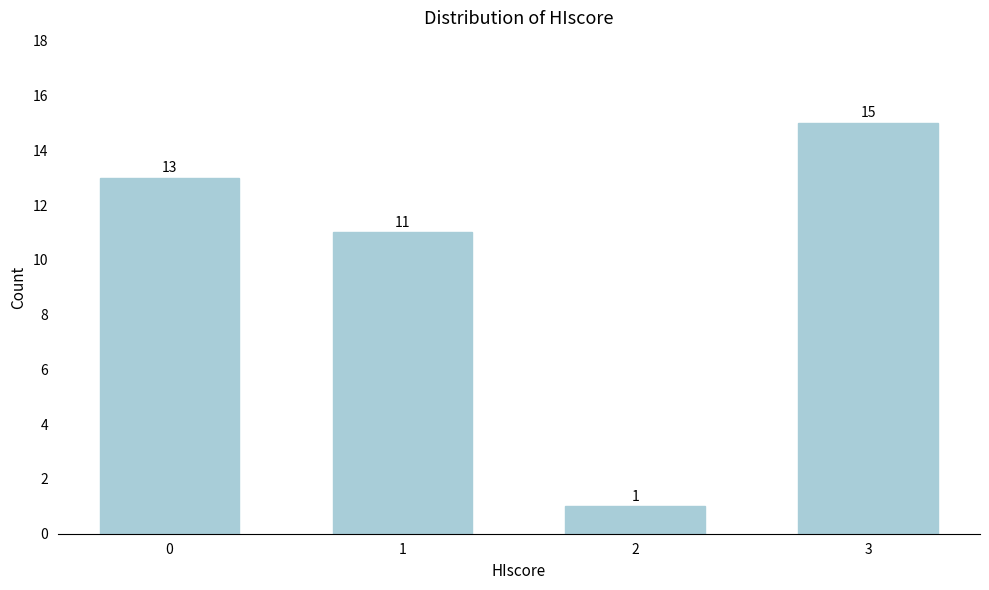

Reading right to left, extract all data points from this chart.

15	1	11	13